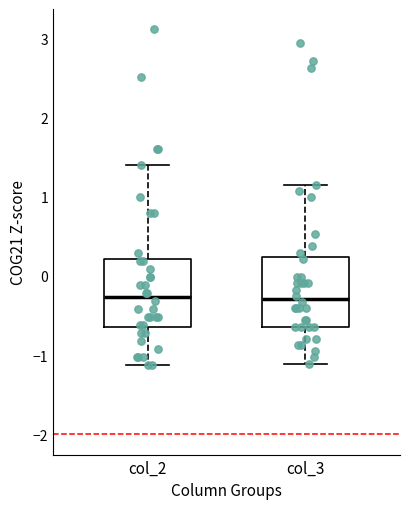

Reading left to right, read every box against the y-axis: the position of its median line, the range the box covers, and the ends of its whiskers. The values are not printed on the chart, so give them approximately, as read against the axis.

col_2: median -0.3, box -0.6 to 0.2, whiskers -1.1 to 1.4
col_3: median -0.3, box -0.6 to 0.2, whiskers -1.1 to 1.1